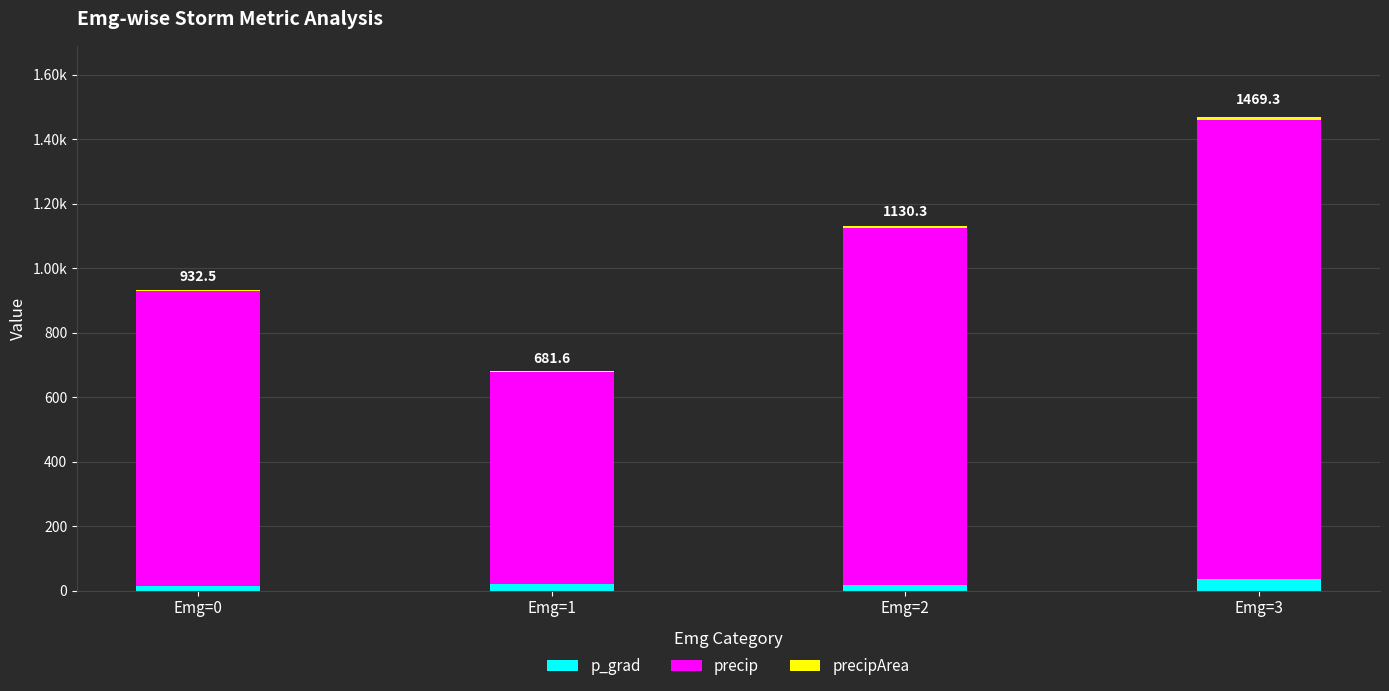

List the labels in order of precipArea value, smallest first.

Emg=1, Emg=0, Emg=2, Emg=3